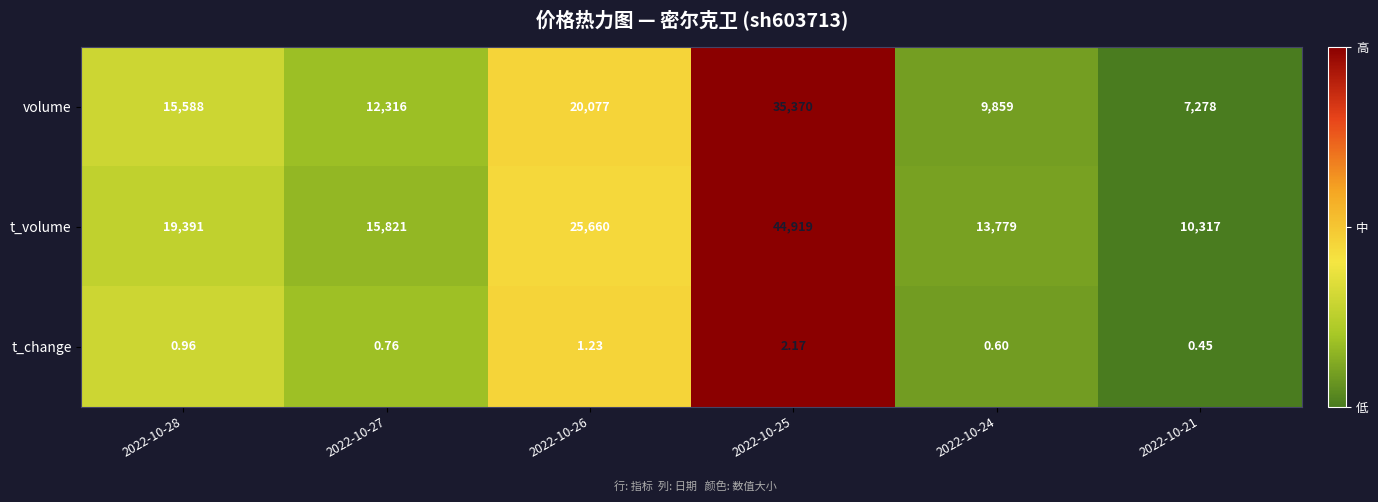

List the series in order of their peak value, highest first.

t_volume, volume, t_change